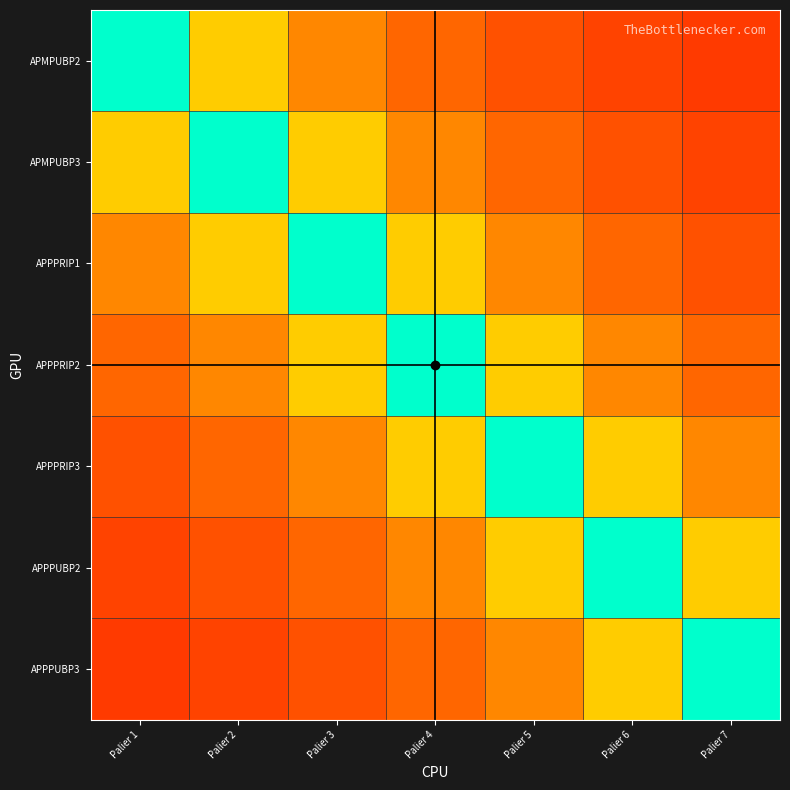

At which category is the sum across all series the highest?

Palier 4